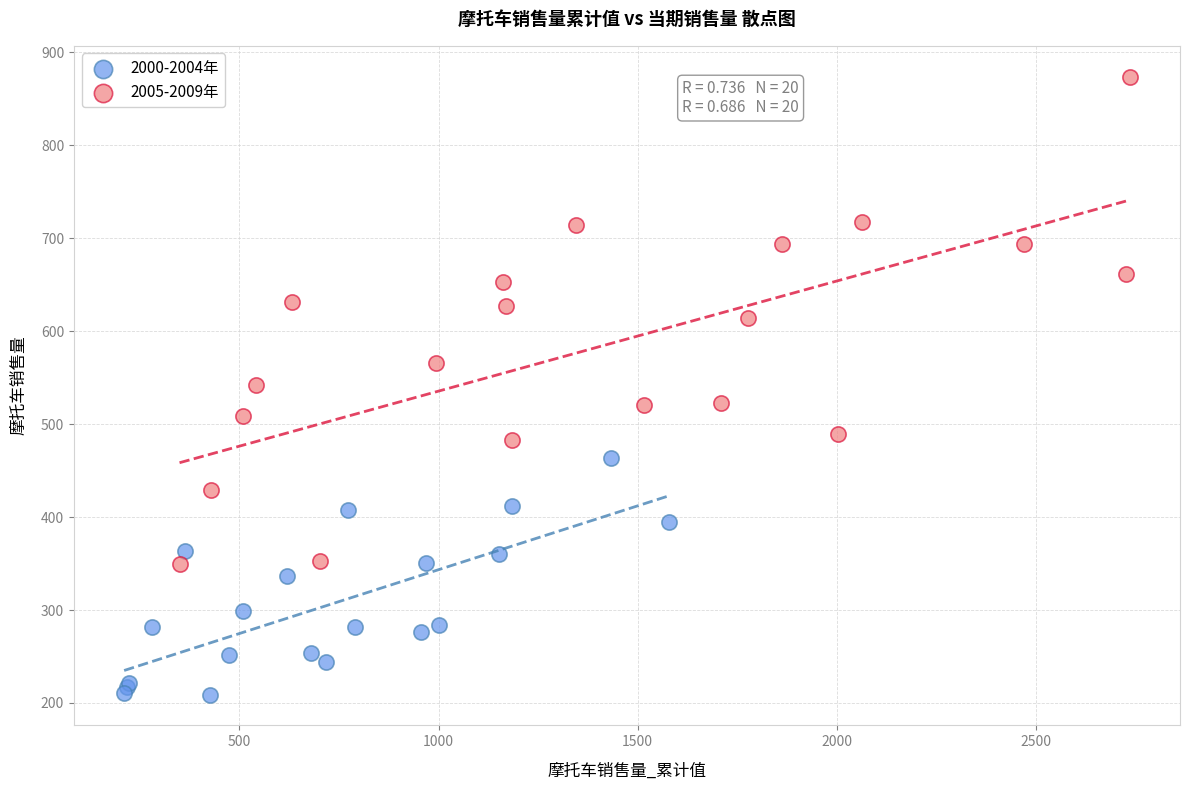

Which series contains the highest Y value?

2005-2009年